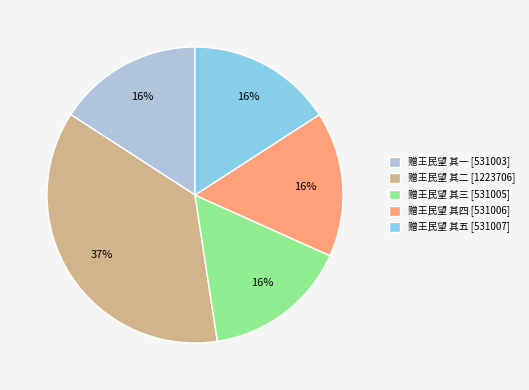

What is the ratio of the value at 赠王民望 其四 [531006] to the value at 赠王民望 其三 [531005]?

1.0